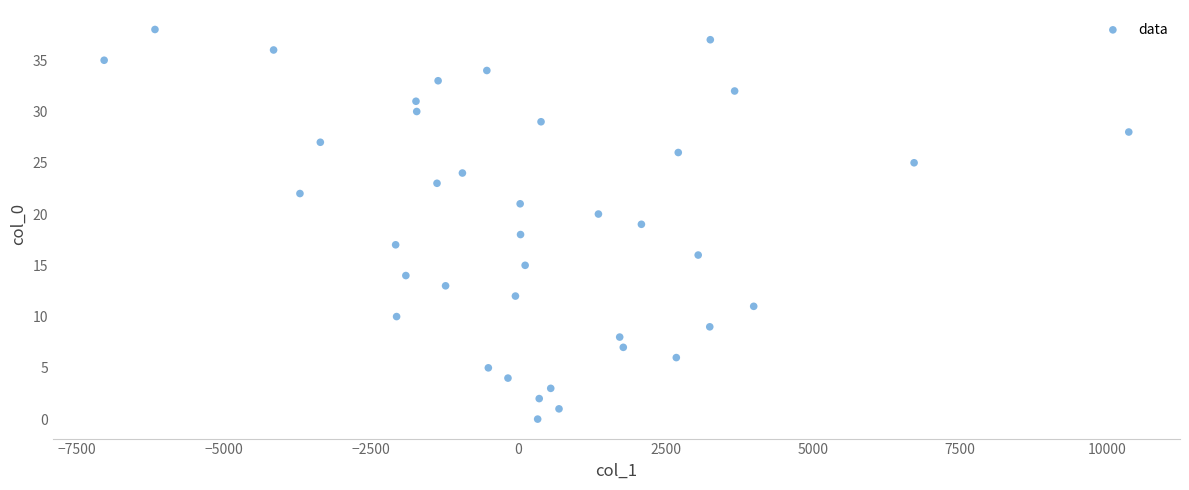

What is the range of Y values (max minus min)?

38